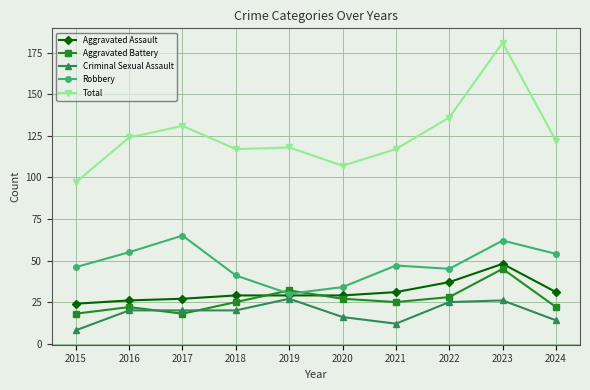

What is the total value across all series at 2017?

261